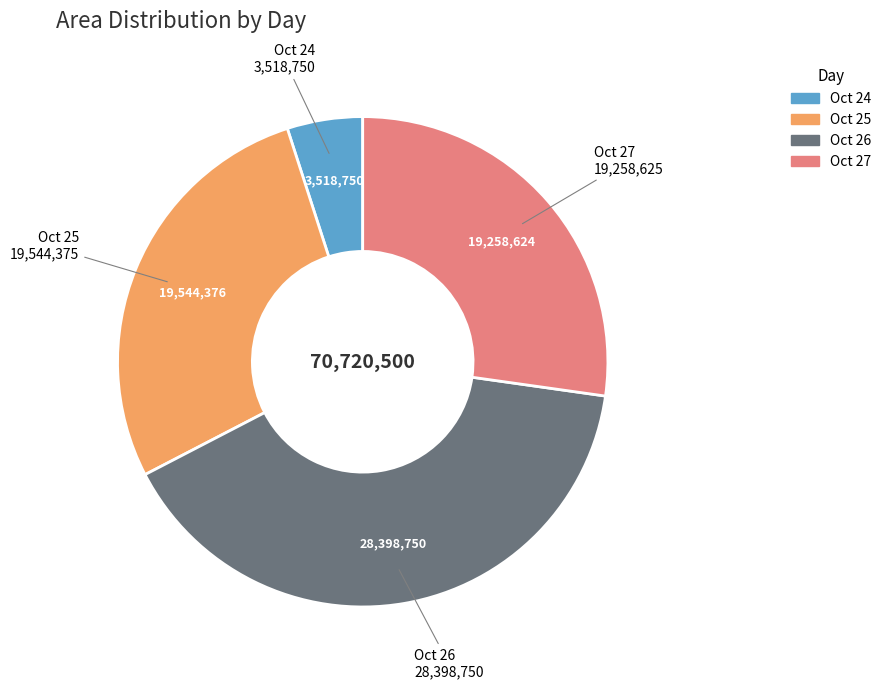

Does any single category account for the majority?

No